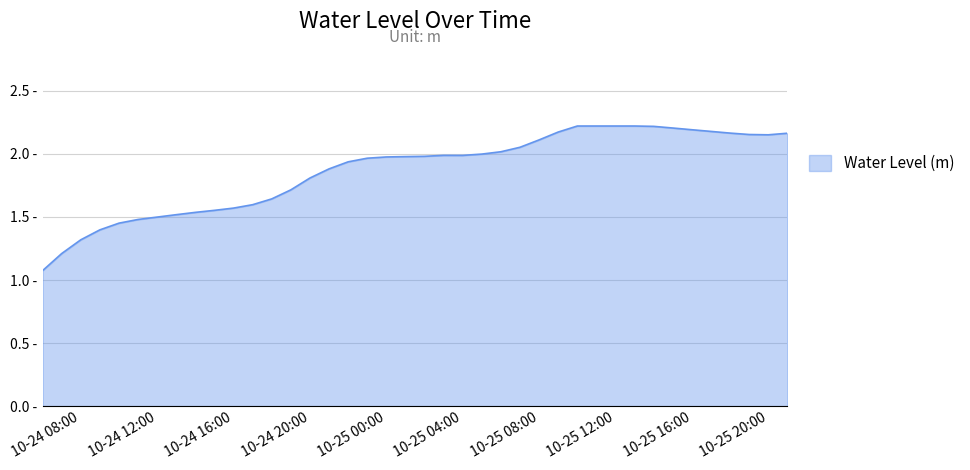

Where is the data nearest to the value 1?

2024-10-24 06:00:00